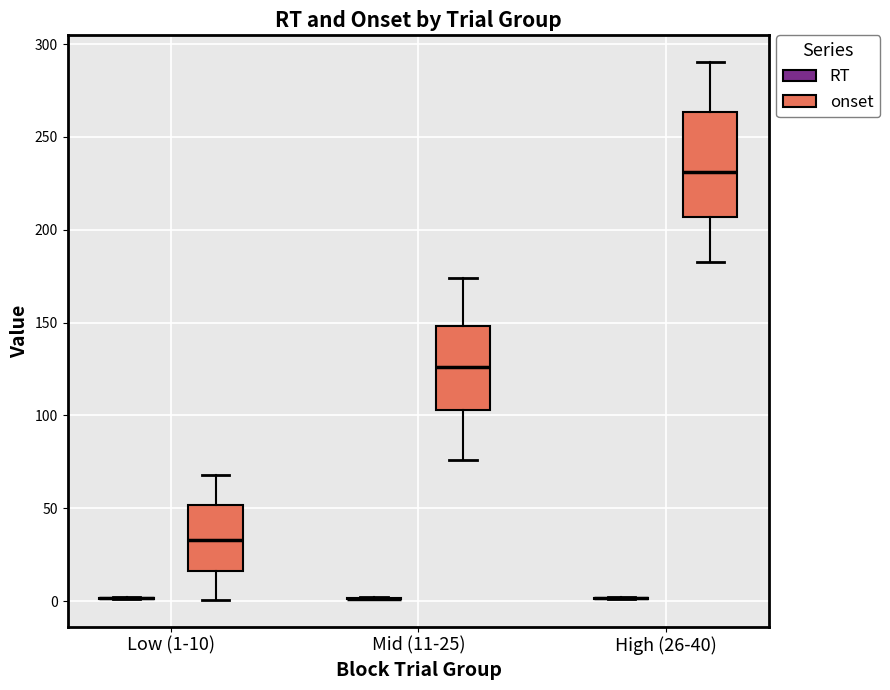

Comparing the boxes themselves (not the whiskers), which one is the tallest?

High (26-40) (onset)